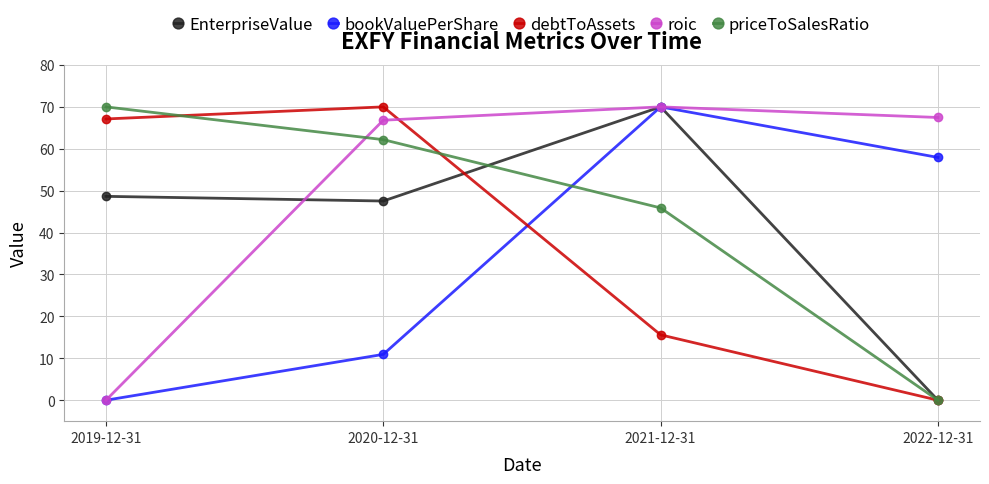

Reading left to right, extract all data points from this chart.

EnterpriseValue: 2019-12-31=48.6	2020-12-31=47.5	2021-12-31=70.0	2022-12-31=0.0
bookValuePerShare: 2019-12-31=0.0	2020-12-31=10.9	2021-12-31=70.0	2022-12-31=57.9
debtToAssets: 2019-12-31=67.1	2020-12-31=70.0	2021-12-31=15.6	2022-12-31=0.0
roic: 2019-12-31=0.0	2020-12-31=66.8	2021-12-31=70.0	2022-12-31=67.5
priceToSalesRatio: 2019-12-31=70.0	2020-12-31=62.2	2021-12-31=45.9	2022-12-31=0.0